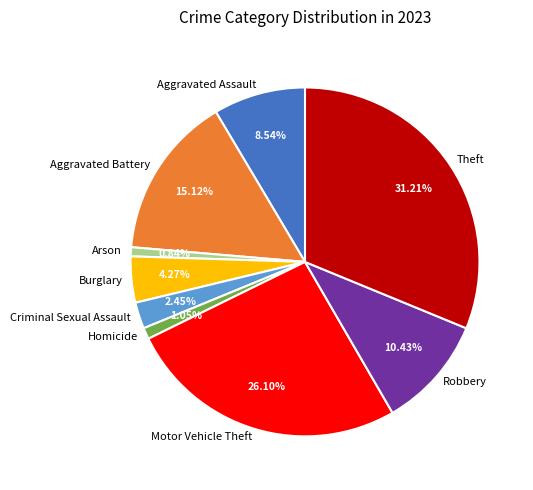

How many segments does this pie chart have?

9